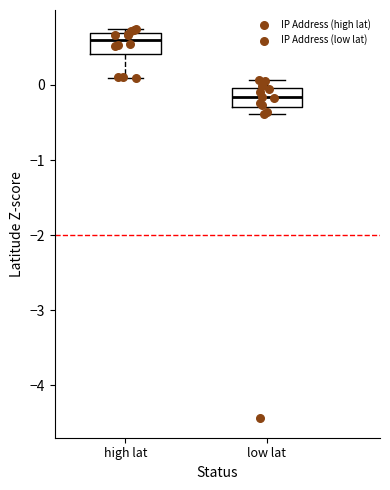

Reading left to right, transcribe this box plot: for each box, give where its median line is, the range the box spans, and where its two whiskers end, as read against the y-axis. The values are not printed on the chart, so give them approximately, as read against the axis.

high lat: median 0.6, box 0.4 to 0.7, whiskers 0.1 to 0.7 (just above the box's upper edge)
low lat: median -0.2, box -0.3 to 0.0, whiskers -0.4 to 0.1